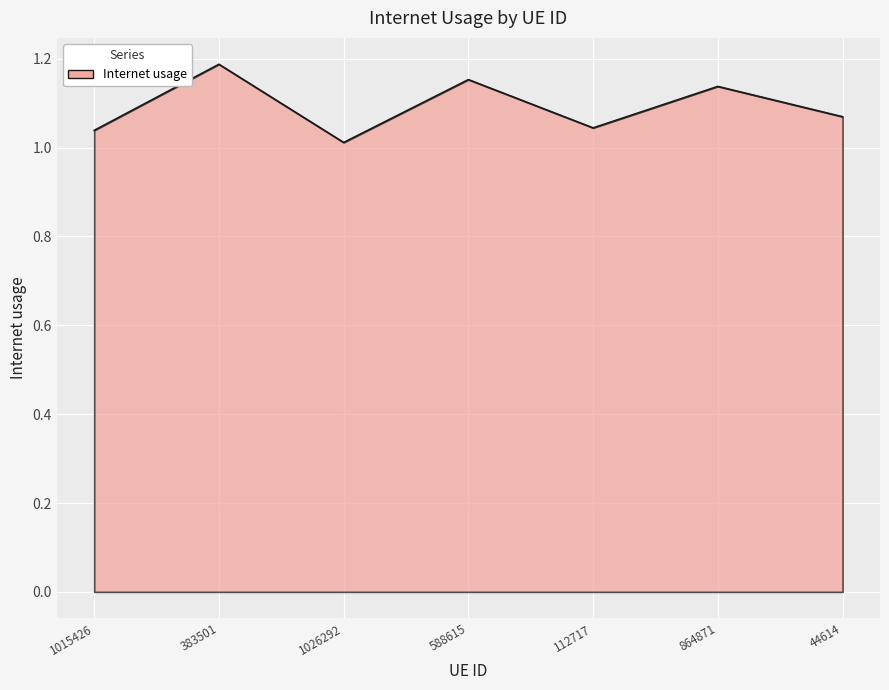

What is the change in value from 1015426 to 588615?

+0.1